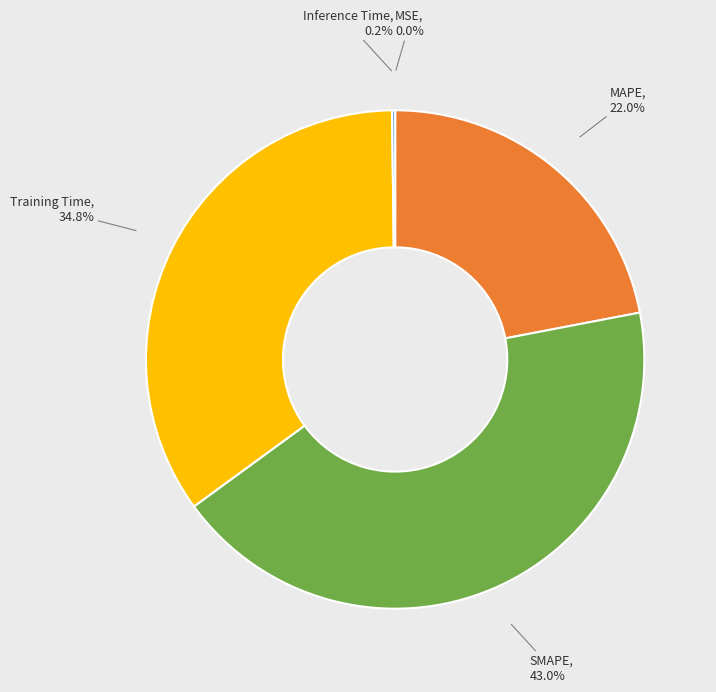

Is there any slice that represents more than half of the pie?

No